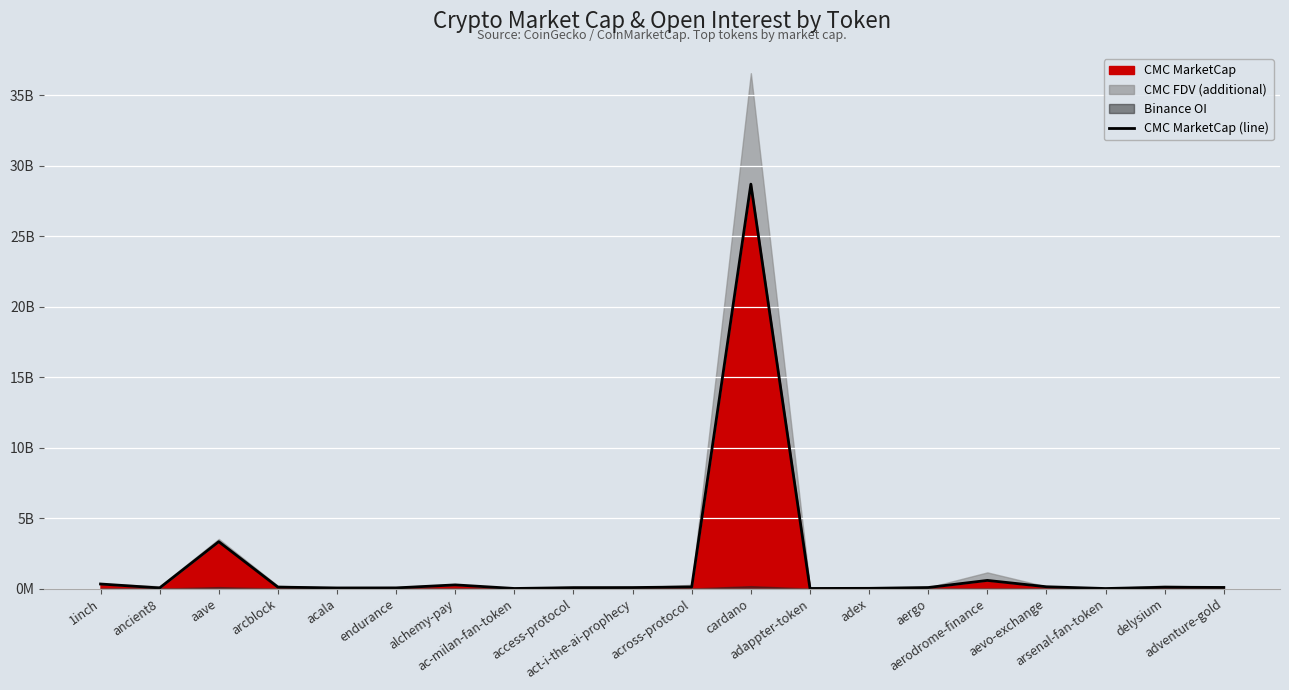

Reading left to right, transcribe all the data shown in this chart.

324610406	46405515	3327616178	104864268	44497629	47798510	261670163	7597477	65052800	73013709	116988908	28695366395	8478526	17042419	74928233	579144298	129084068	3845479	97325558	80171811